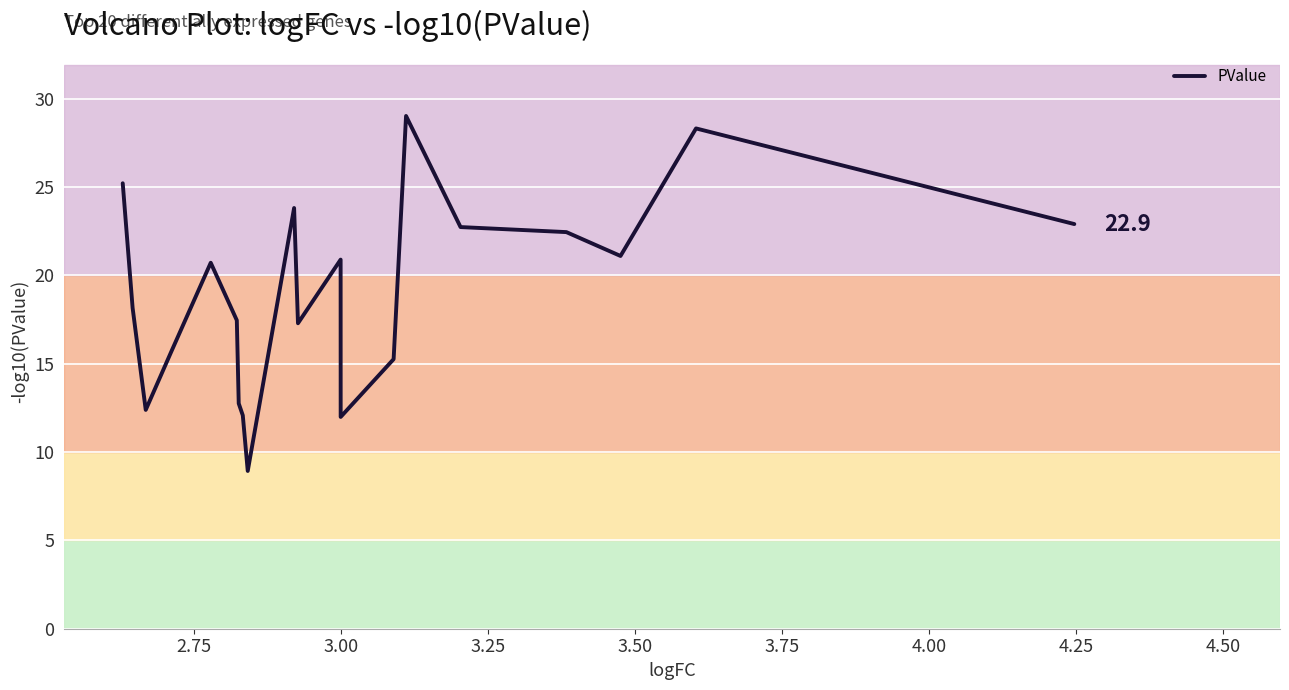

Is it true that the value at 11 is 16.0?

False